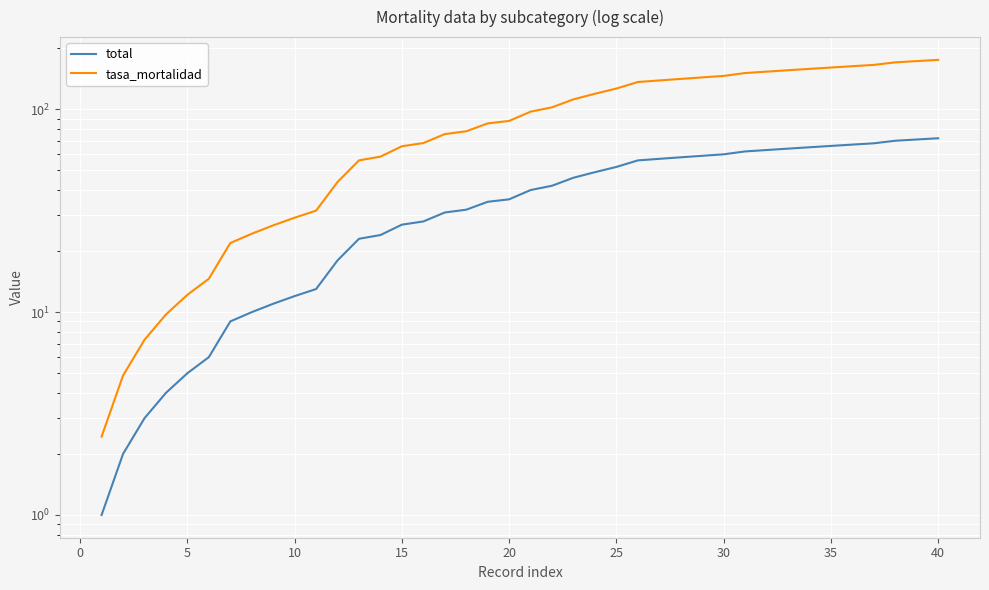

Rank the series by their maximum value, from highest to lowest.

tasa_mortalidad, total